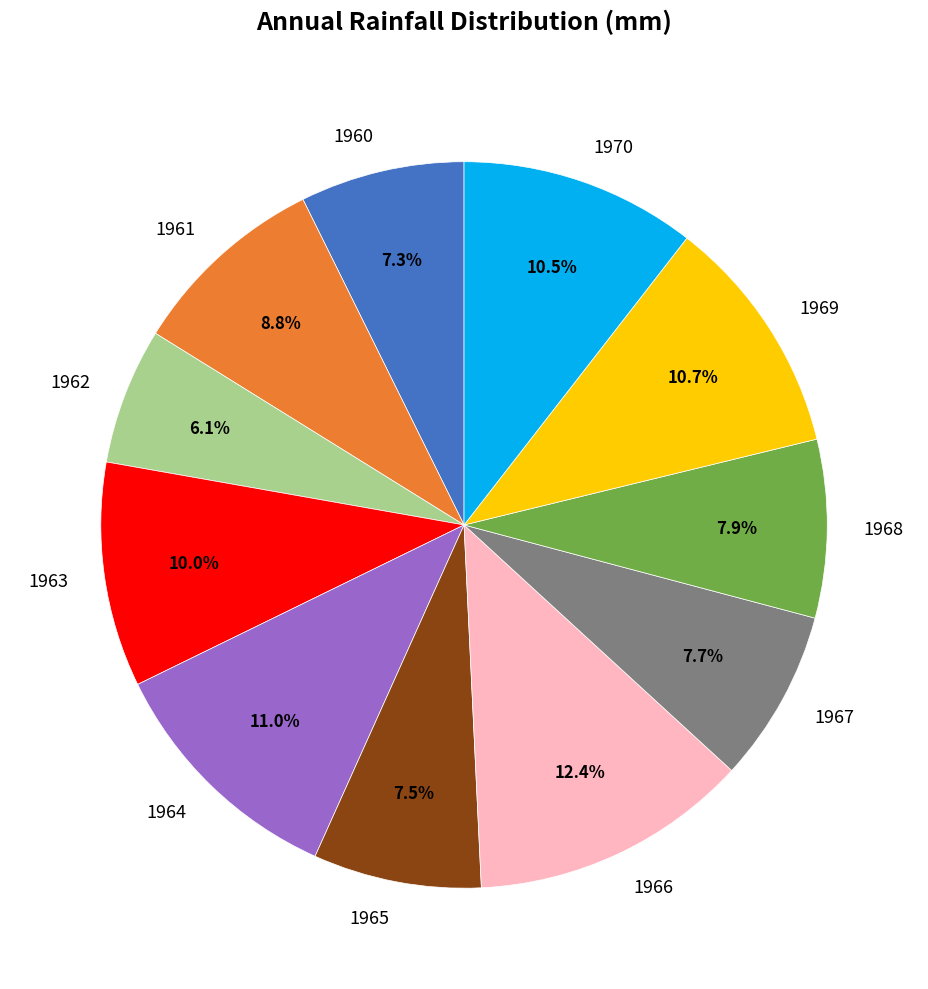

Count the number of slices in the pie.

11